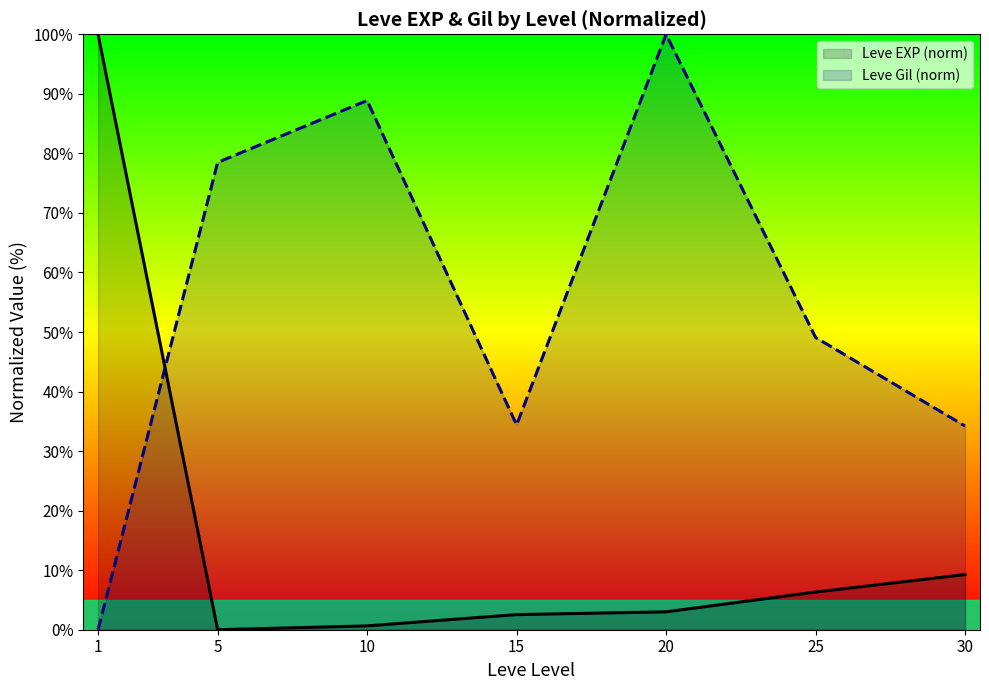

At which category does Leve Gil (norm) reach its first local peak?

10